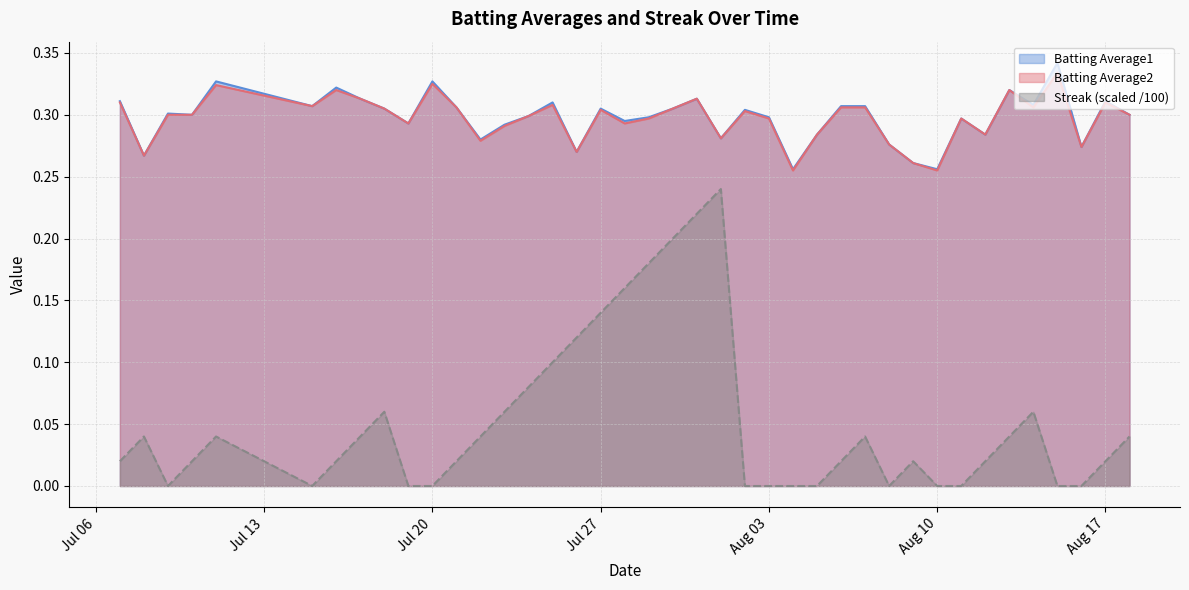

What is the spread (max minus min) of values at 2010-07-19?

0.3